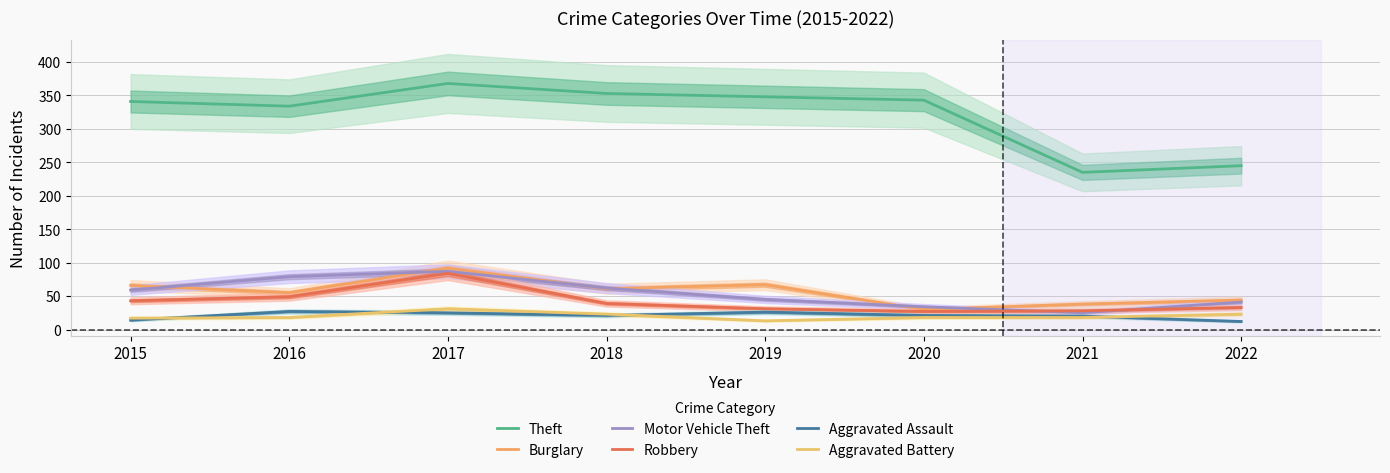

Where is Theft nearest to the value 301?

2016